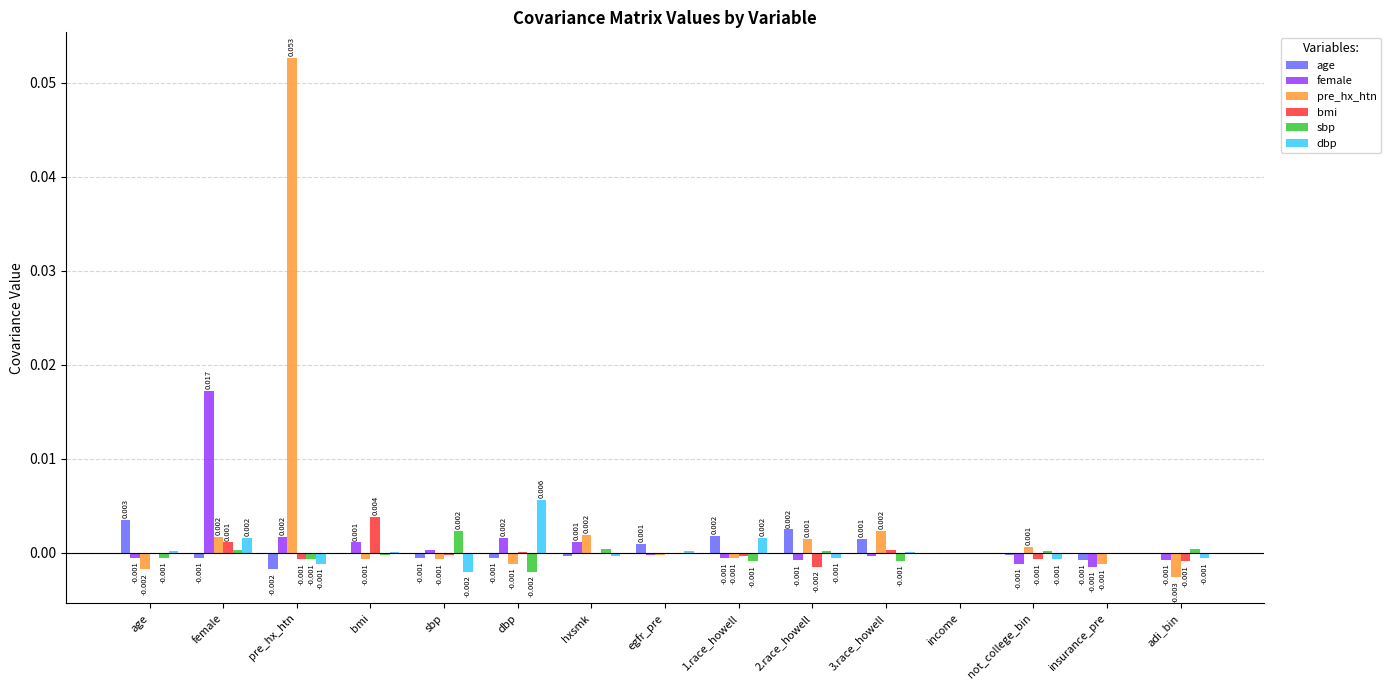

Which category has the highest value across all series?

pre_hx_htn